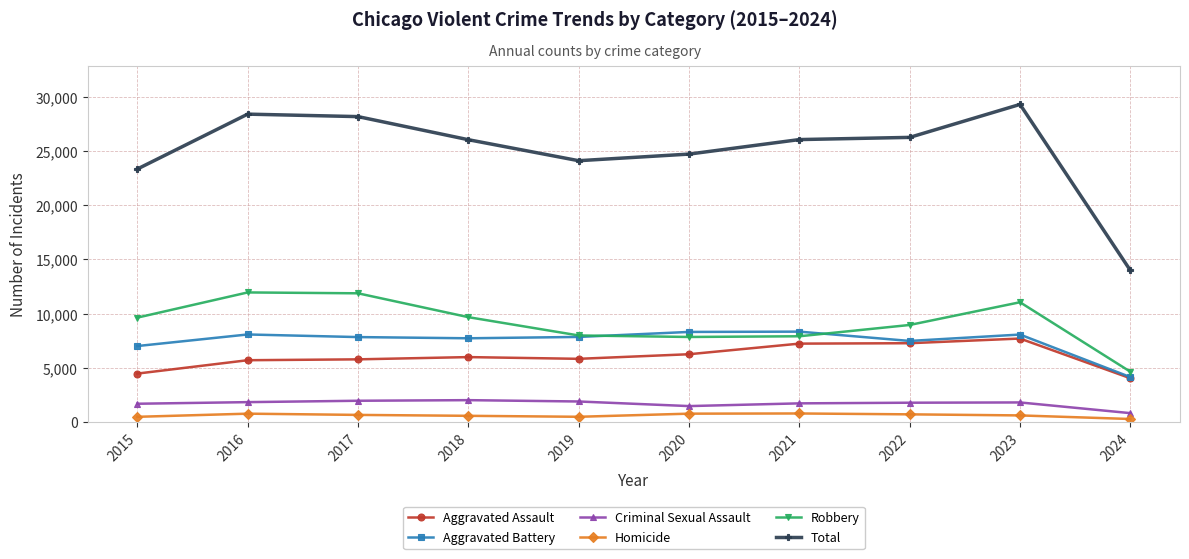

At how many categories does at least one series exceed 27275?

3